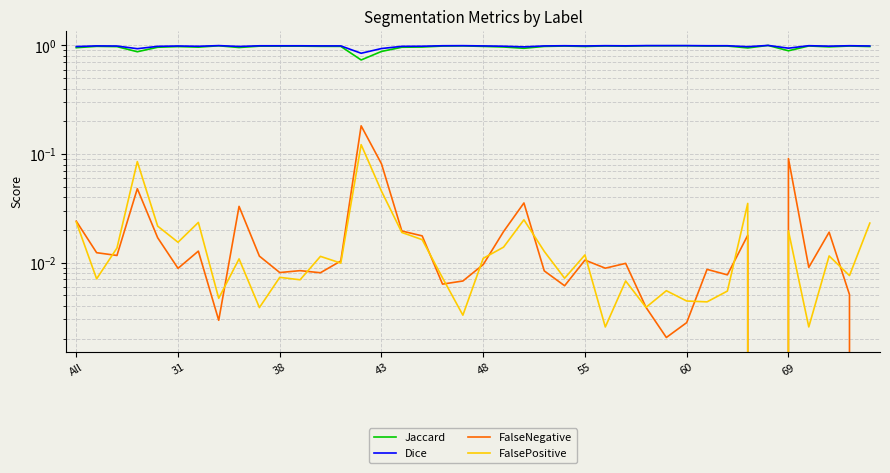

At how many categories does at least one series exceed 0?

40